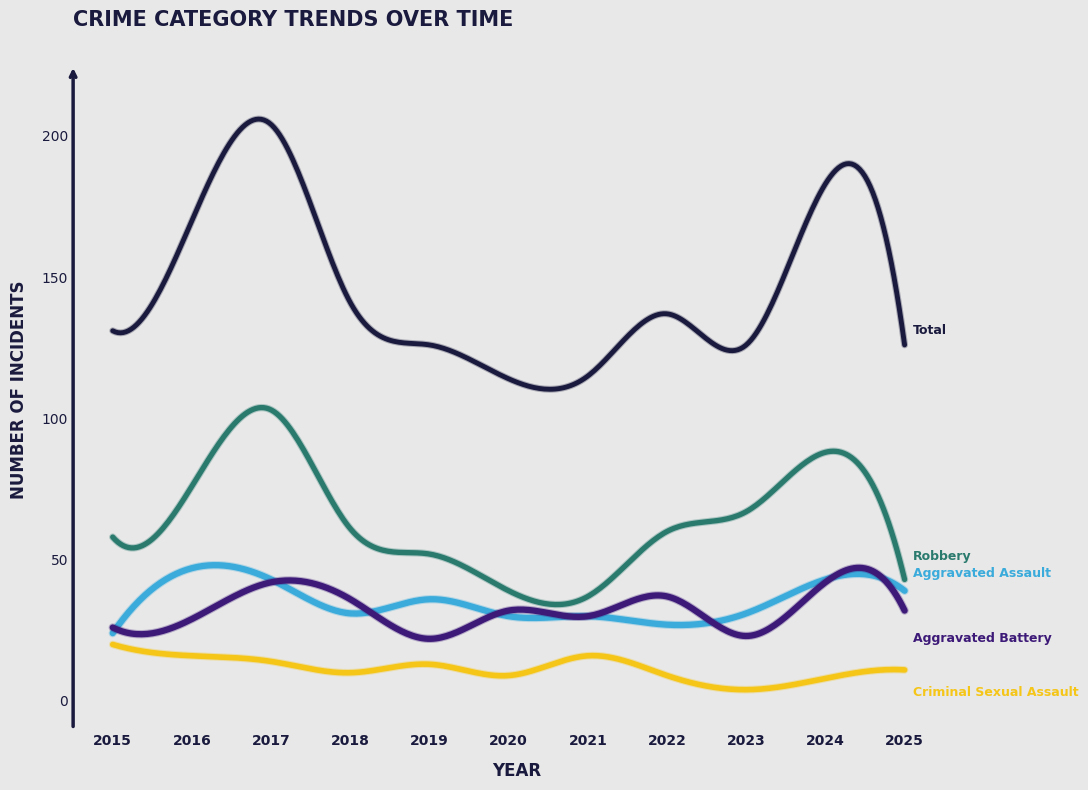

What is the greatest value displayed?

205.9